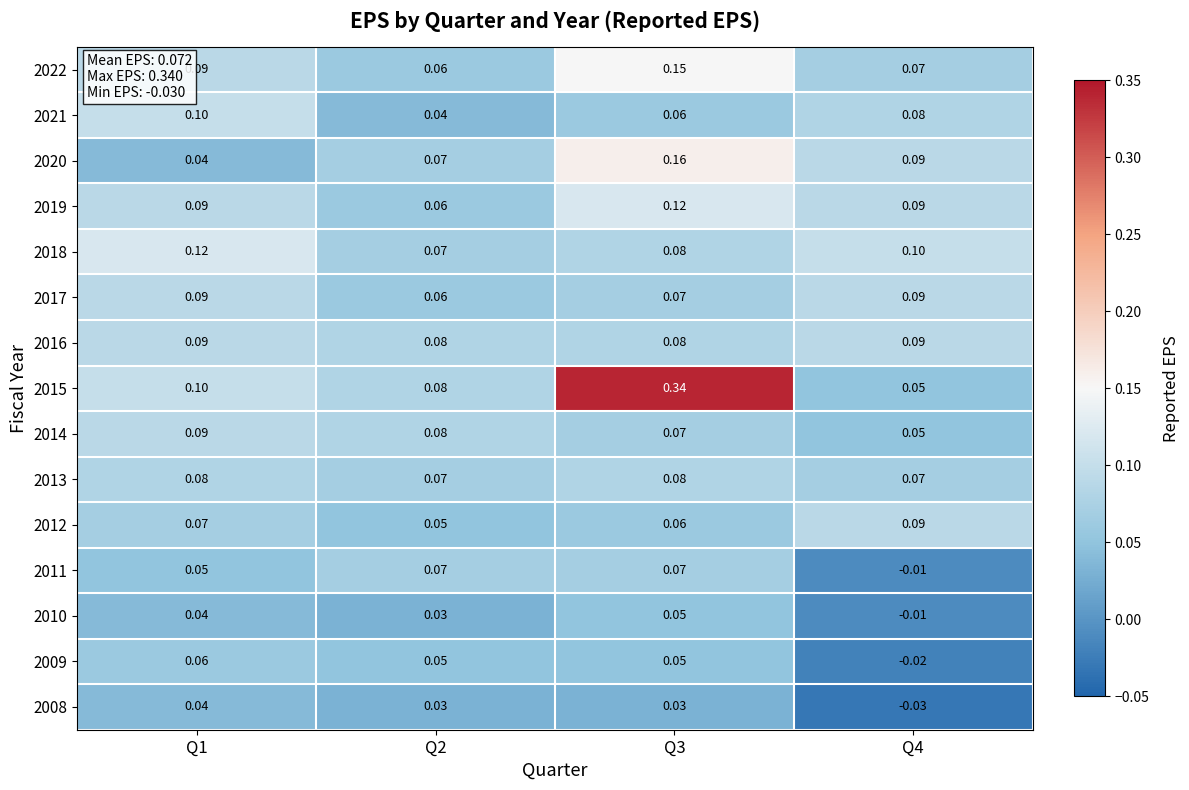

Which series has the largest total across all categories?

2015